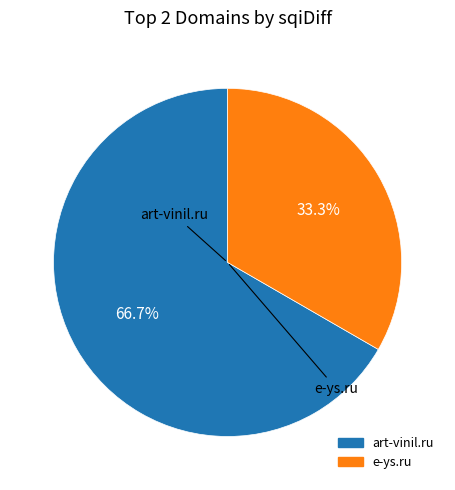

What is the majority slice?

art-vinil.ru